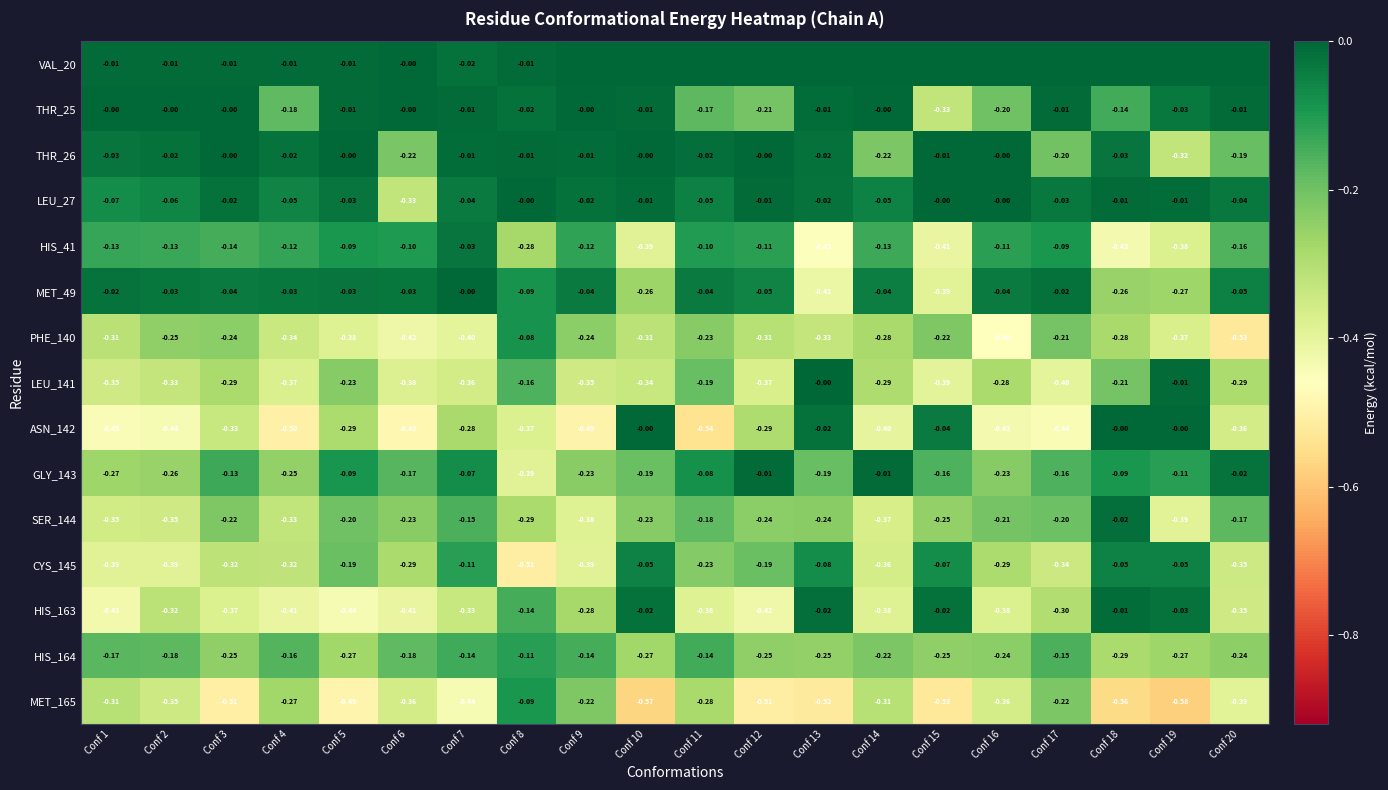

Which series has the largest total across all categories?

VAL_20